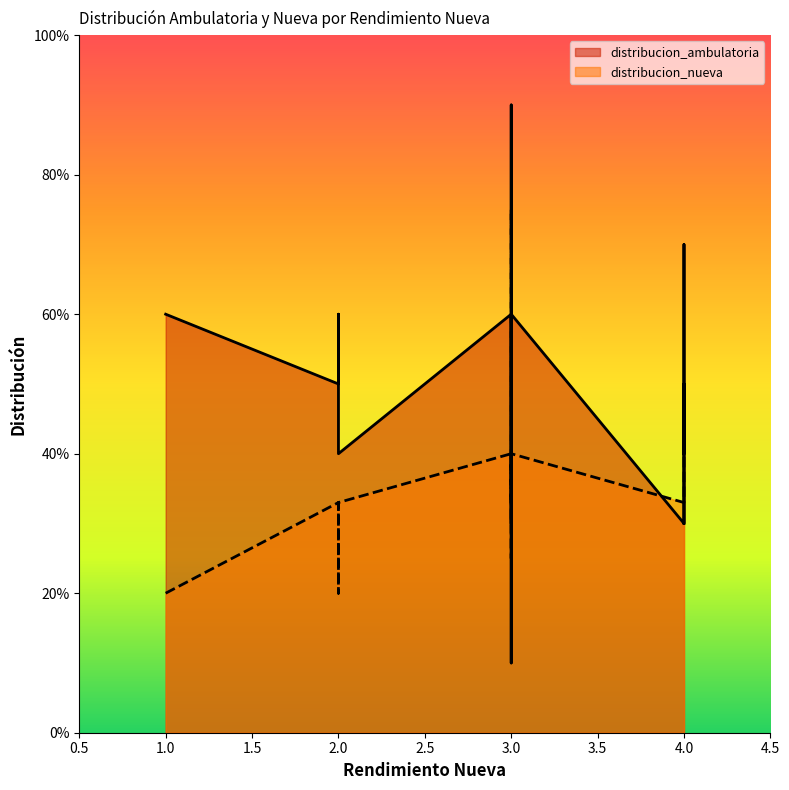

What is the difference between the second highest and minimum values in the distribucion_ambulatoria series?

0.6